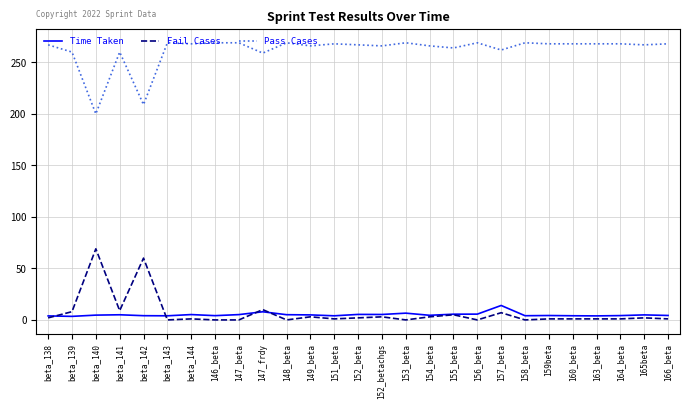

Where is the first local maximum for Fail Cases?

beta_140